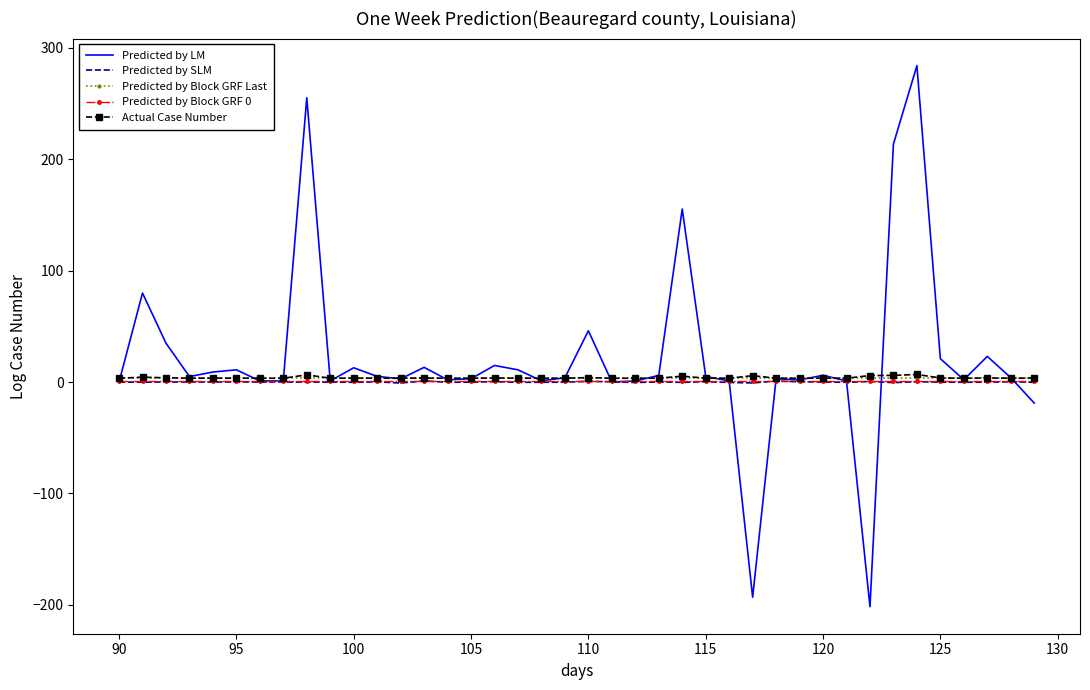

Which series has the largest range (max minus min)?

Predicted by LM